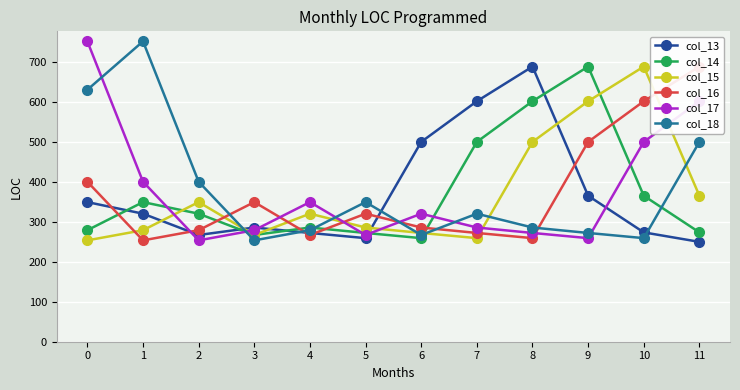

What is the difference between the highest and lowest values at 5?

90.1